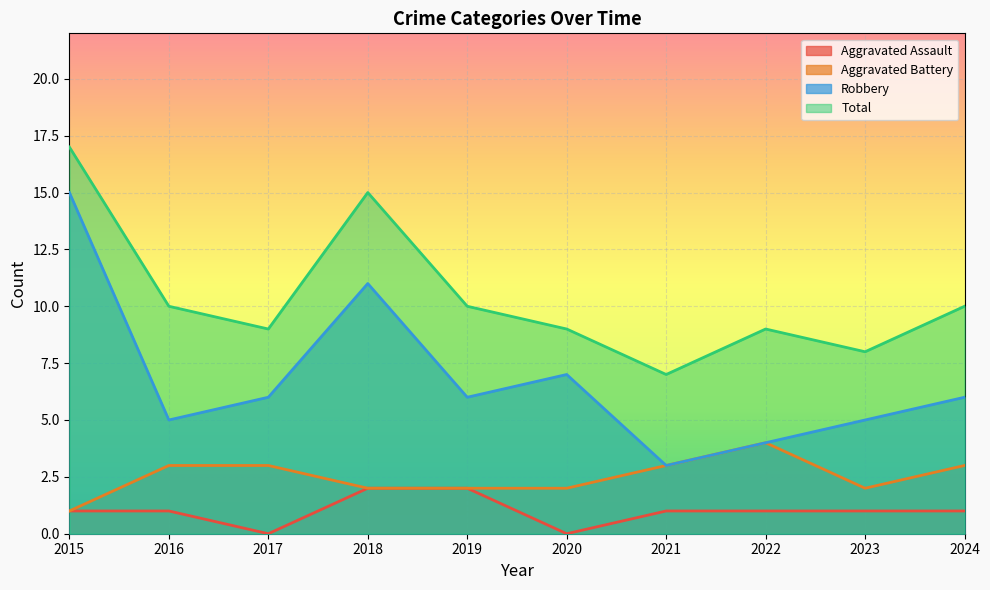

List the series in order of their peak value, highest first.

Total, Robbery, Aggravated Battery, Aggravated Assault